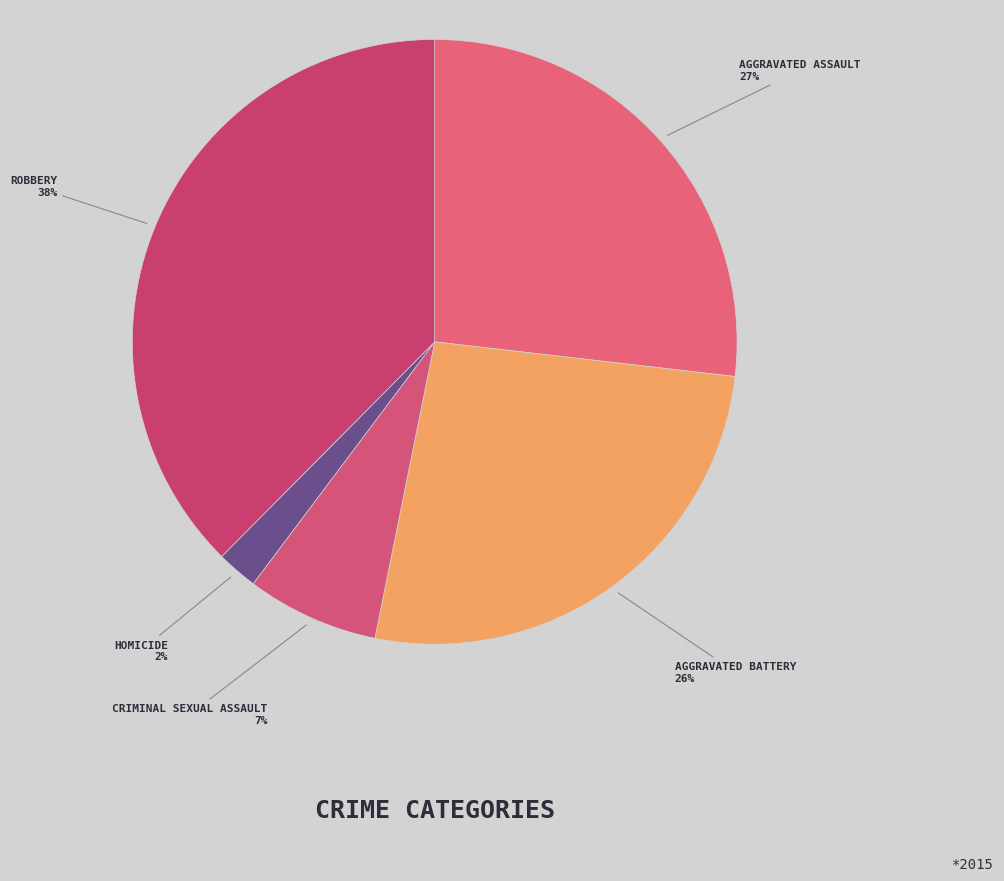

How many segments does this pie chart have?

5